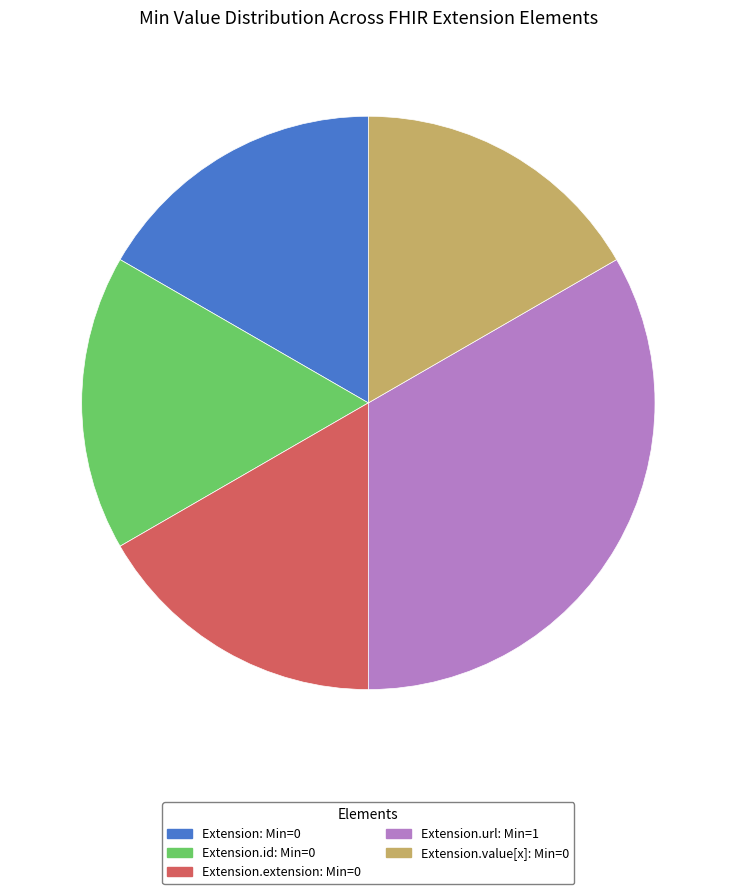

Does any single category account for the majority?

No